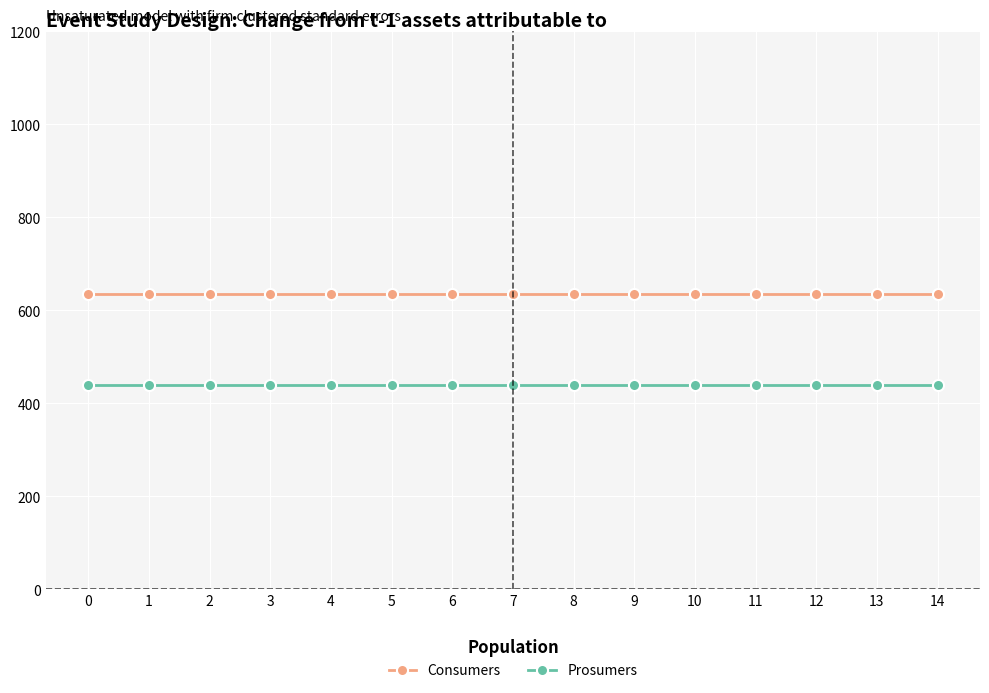

How many lines are shown in the chart?

2